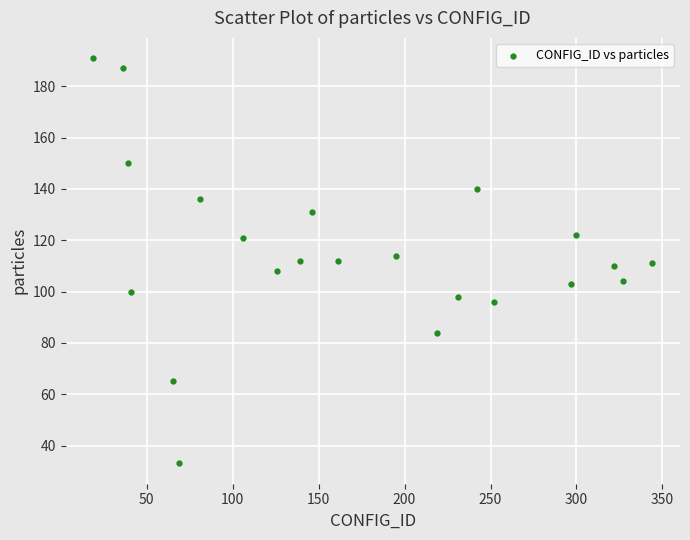

What is the range of Y values (max minus min)?

158